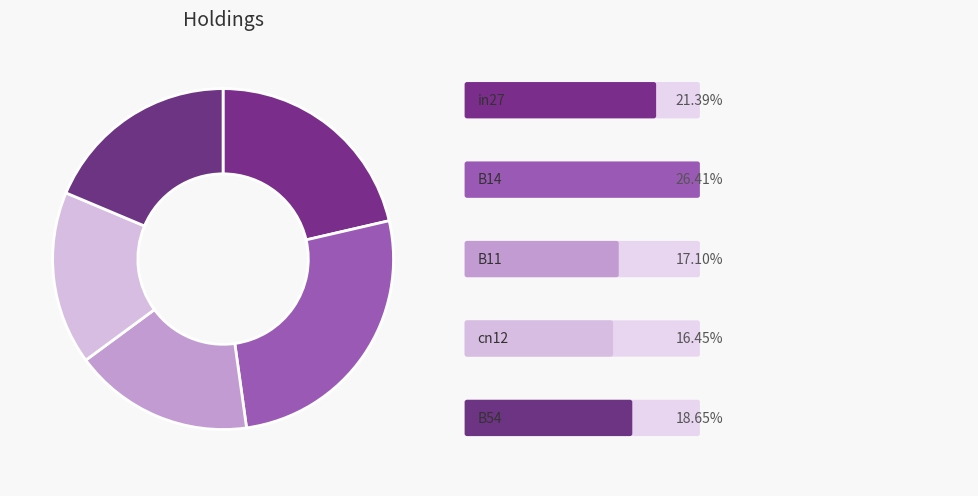

Count the number of slices in the pie.

5